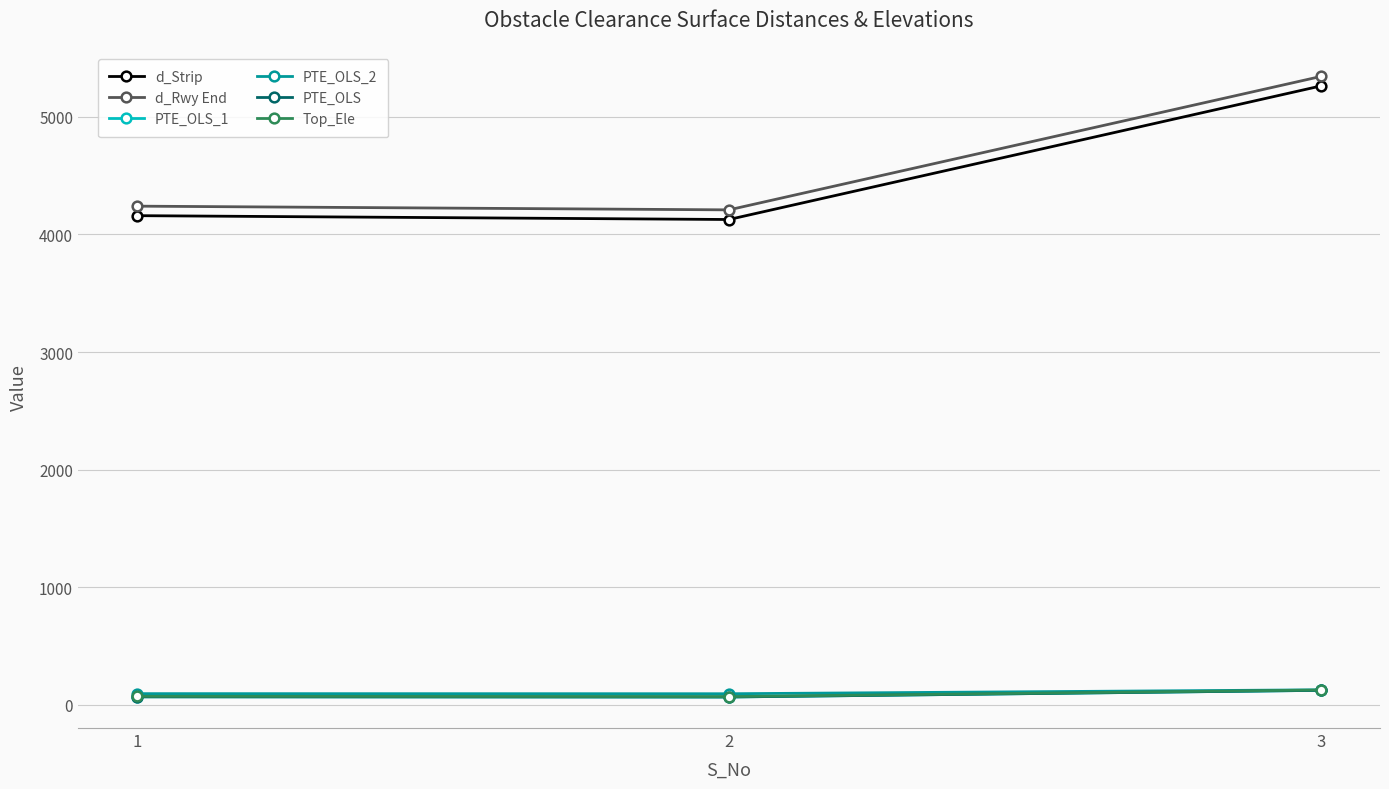

What is the total value across all series at 3?

11108.5